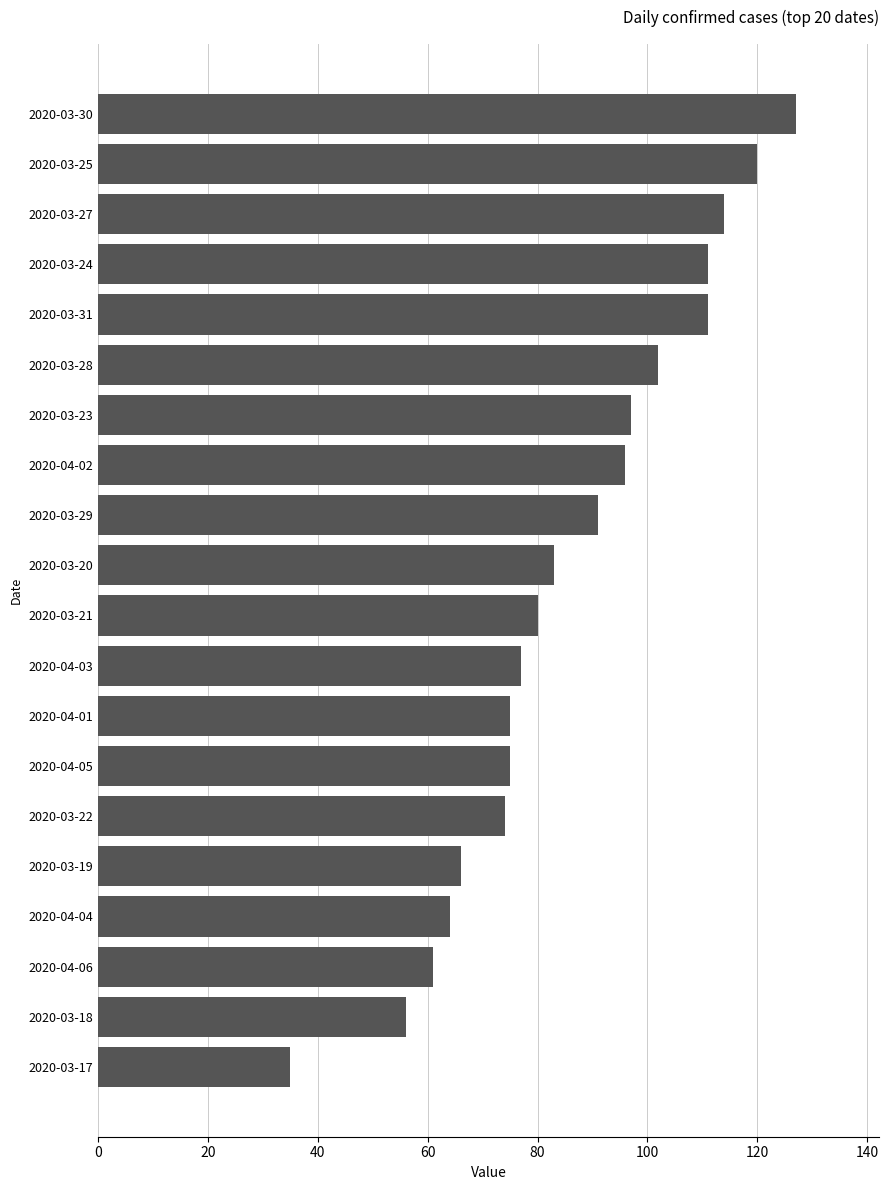

What is the label of the 8th bar from the bottom?

2020-04-01